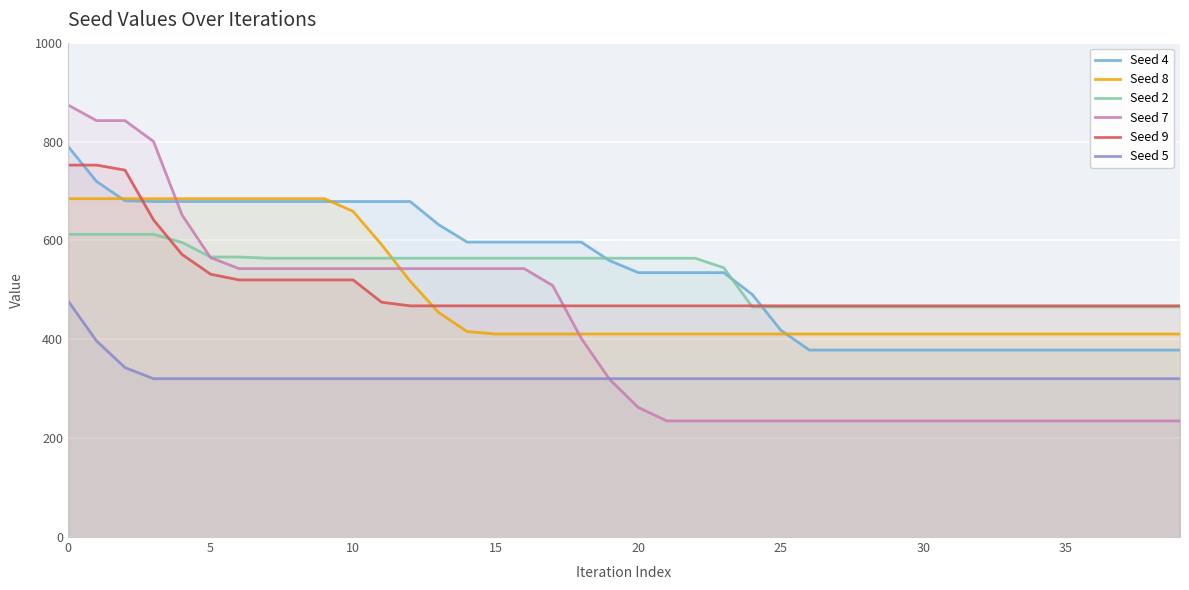

How many times do Seed 7 and Seed 5 cross each other?

1